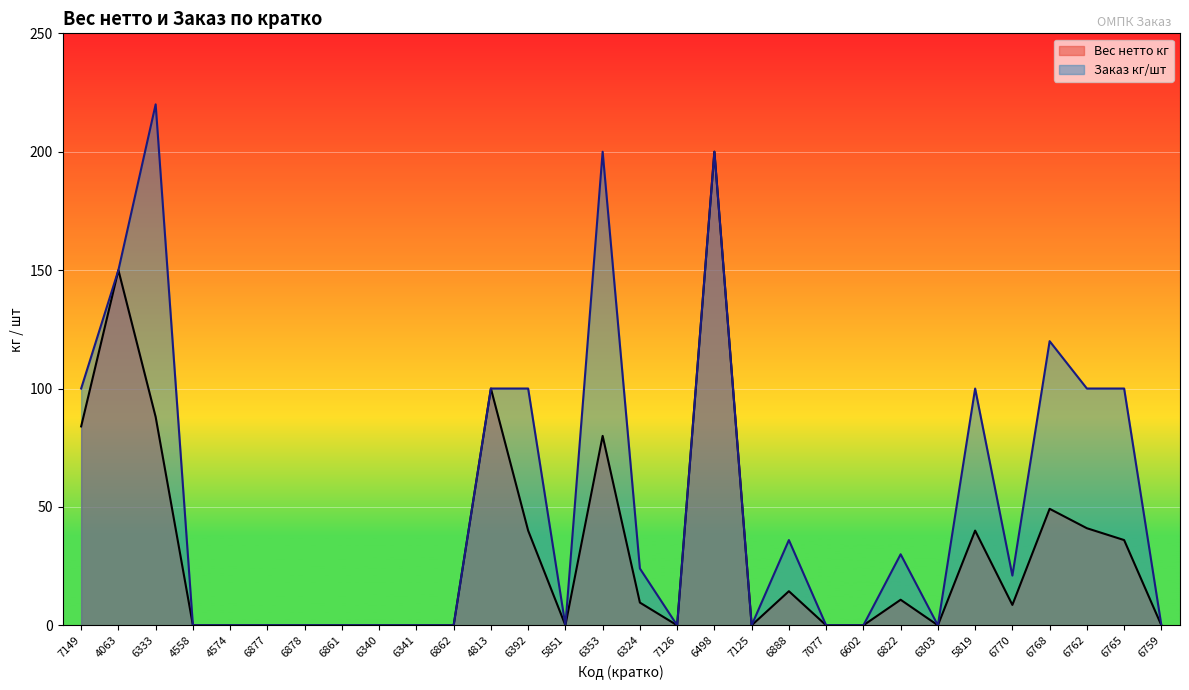

Which label corresponds to the smallest value in the chart?

4558